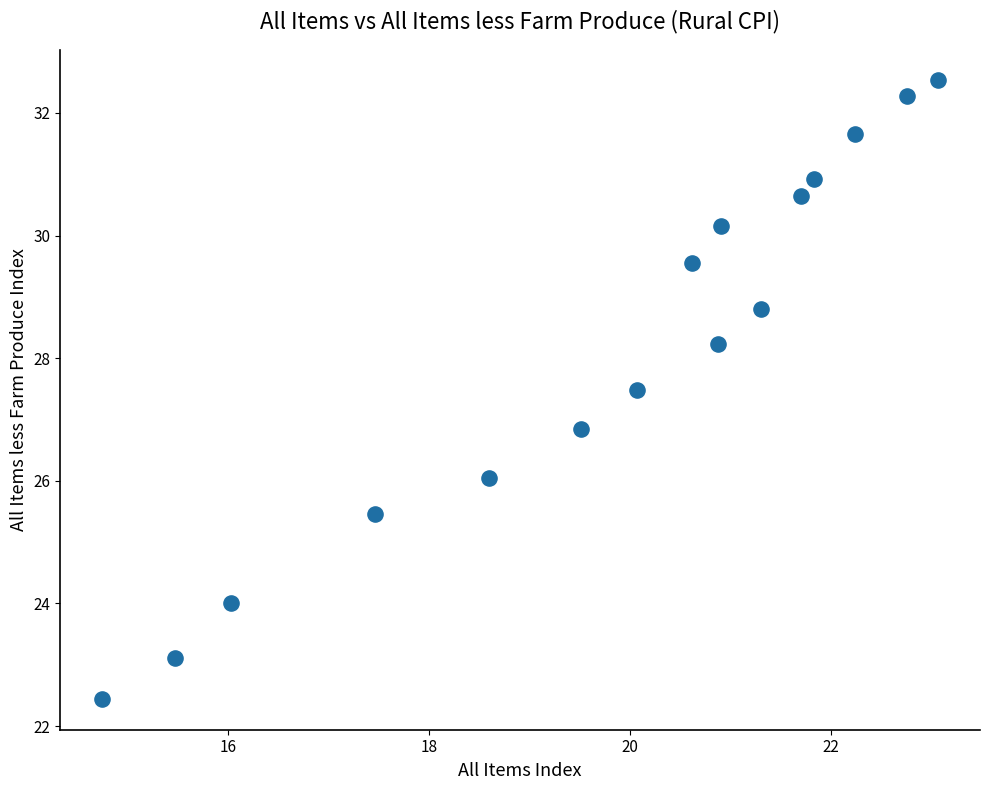

What Y value in the scatter plot is closest to 27?

26.8